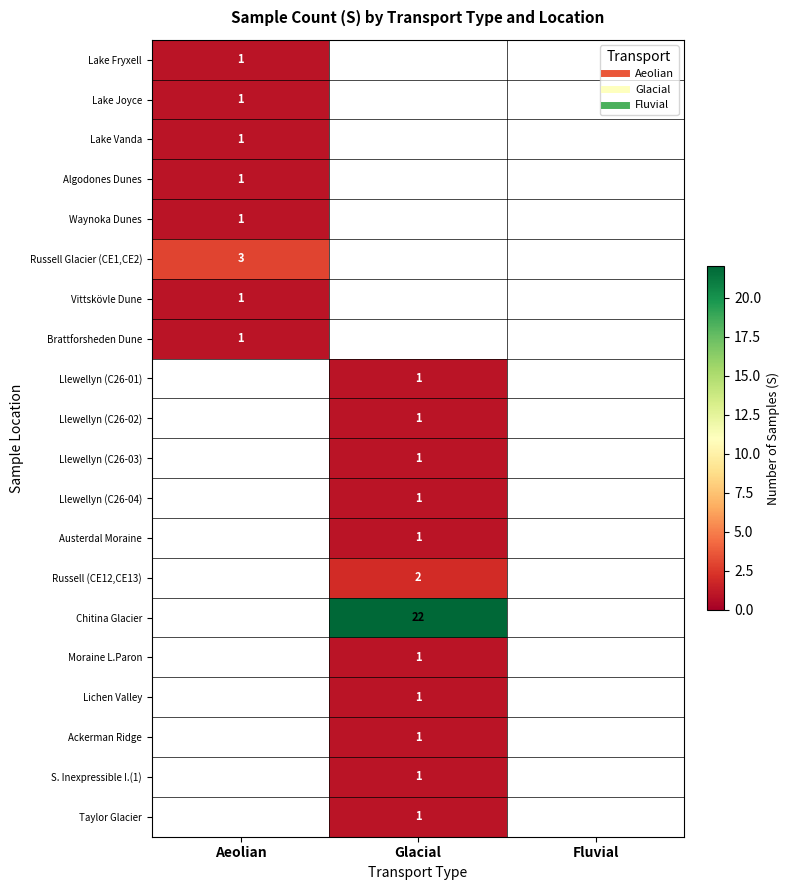

At how many categories does at least one series exceed 17?

1